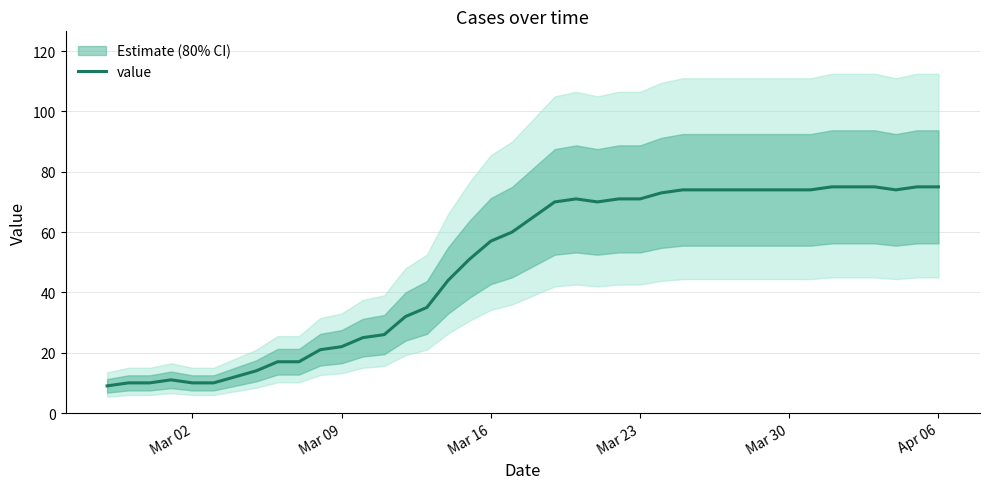

What is the highest value of the value series?

75